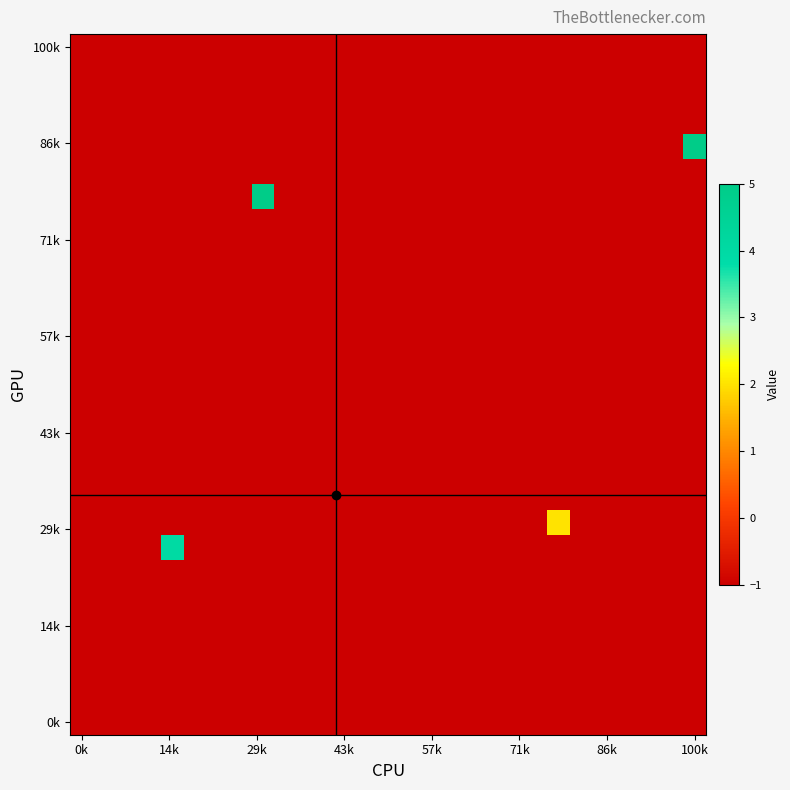

At how many categories does at least one series exceed 3?

3